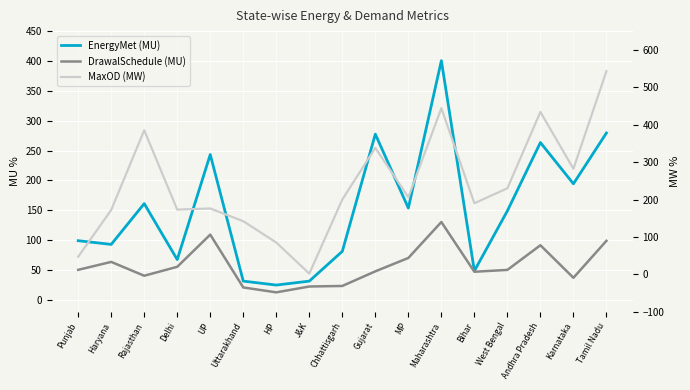

At which category does the chart reach its minimum across all series?

J&K